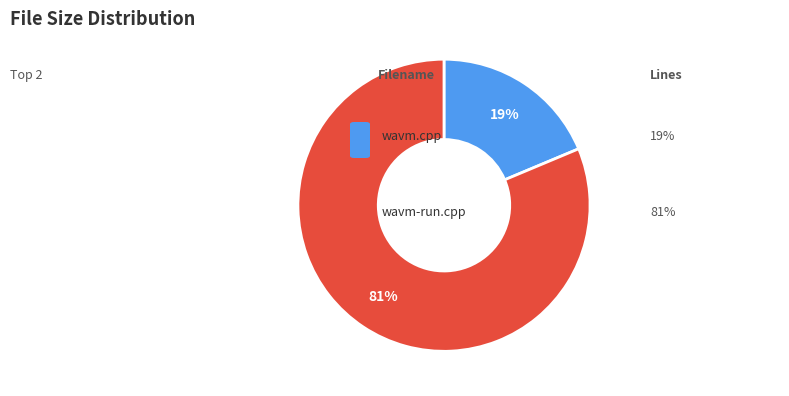

Does any single category account for the majority?

Yes